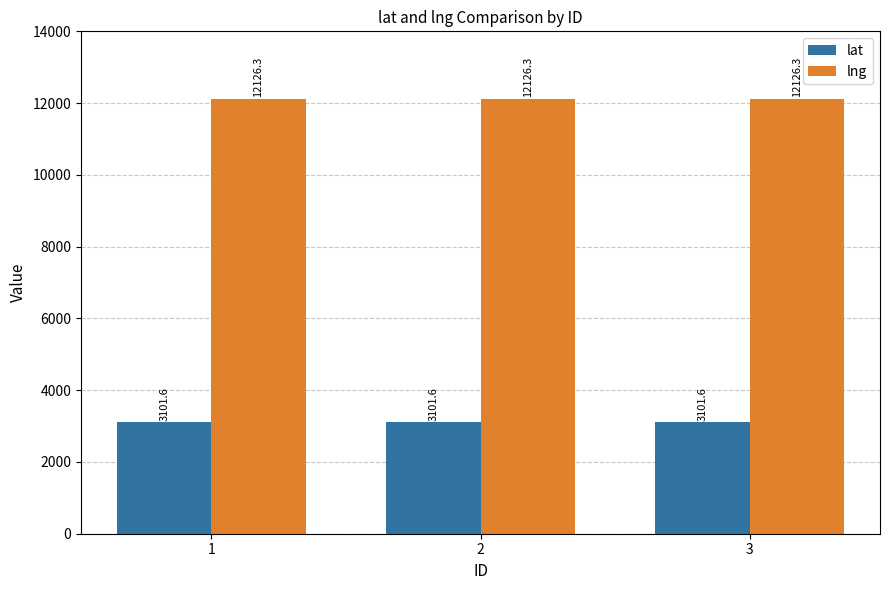

List the series in order of their peak value, lowest first.

lat, lng